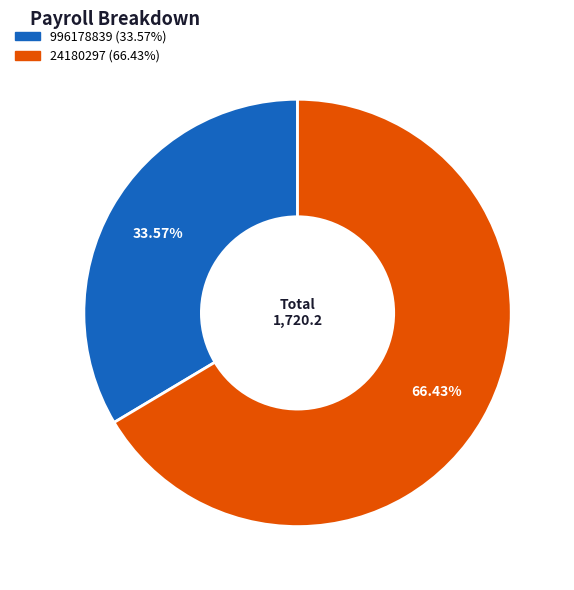

To the nearest percent, what is the combined percentage of 24180297 and 996178839?

100%